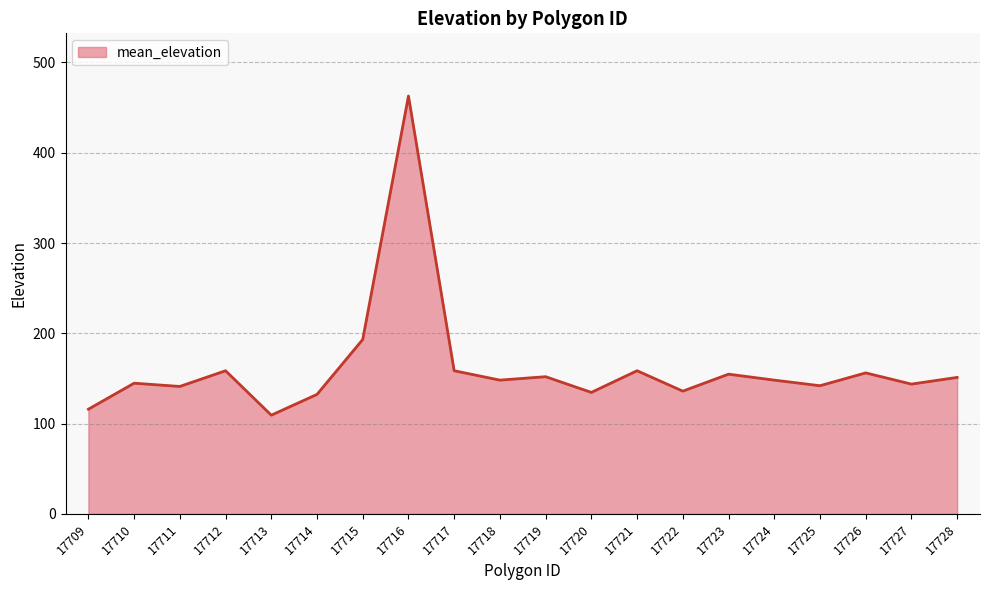

Which has a higher value, 17713 or 17715?

17715